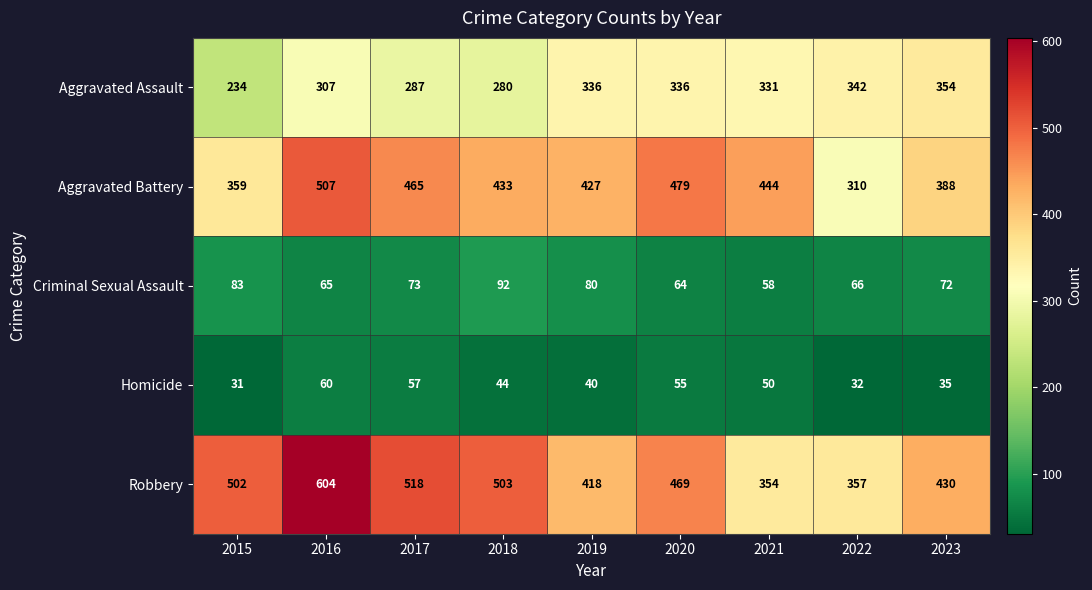

What is the difference between the Aggravated Battery values at 2020 and 2019?

52